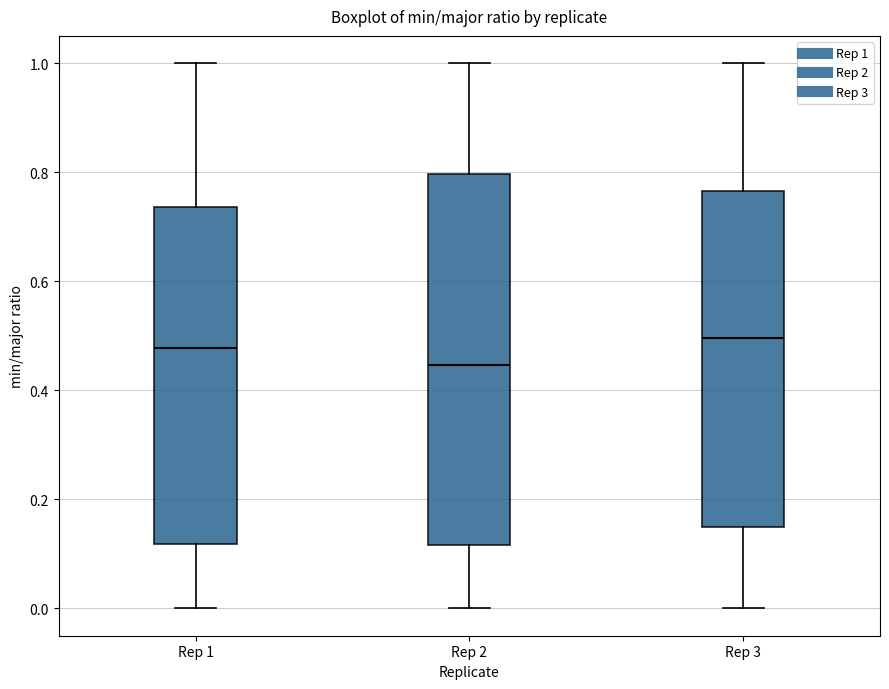

Reading left to right, read every box against the y-axis: the position of its median line, the range the box covers, and the ends of its whiskers. The values are not printed on the chart, so give them approximately, as read against the axis.

Rep 1: median 0.48, box 0.12 to 0.74, whiskers 0.00 to 1.00
Rep 2: median 0.44, box 0.12 to 0.80, whiskers 0.00 to 1.00
Rep 3: median 0.50, box 0.14 to 0.76, whiskers 0.00 to 1.00